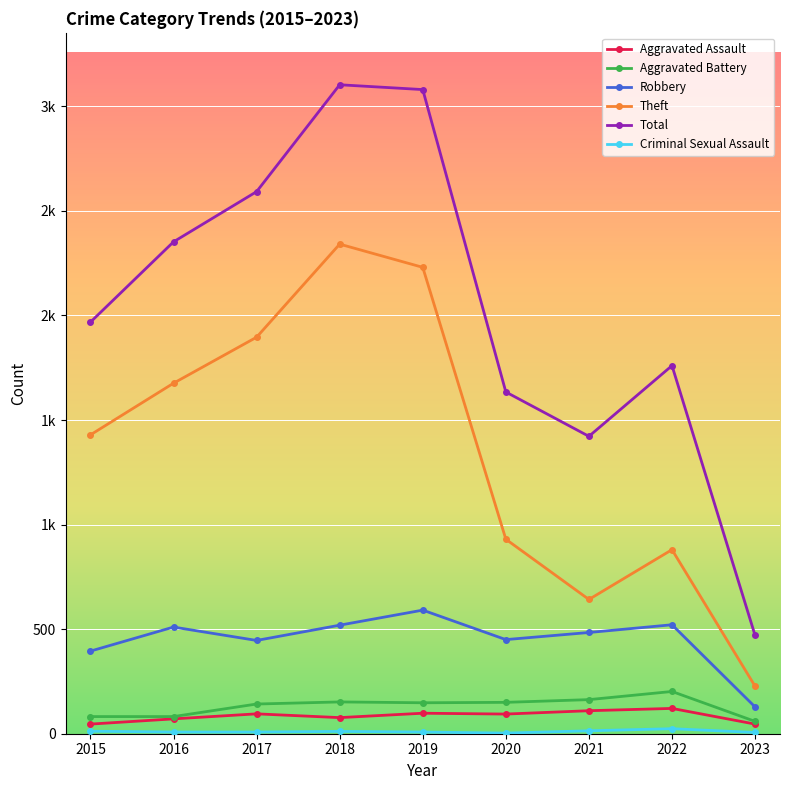

What is the average value of the Aggravated Battery series?

131